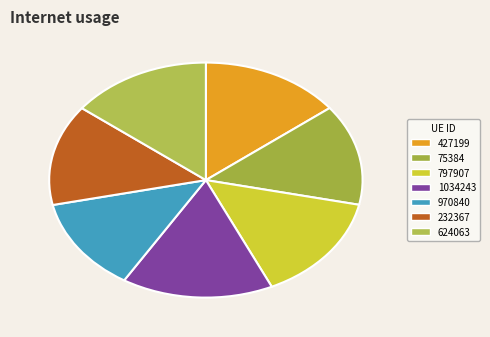

Between 970840 and 797907, which is larger?

797907